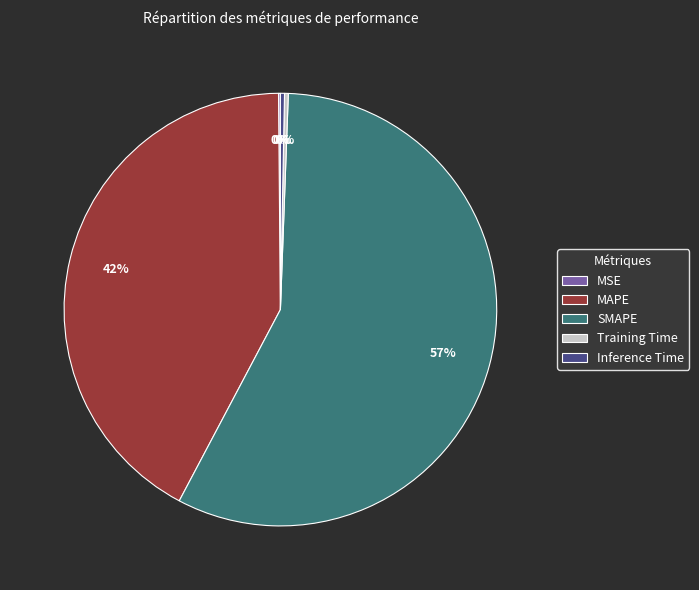

To the nearest percent, what is the average slice percentage?

20%